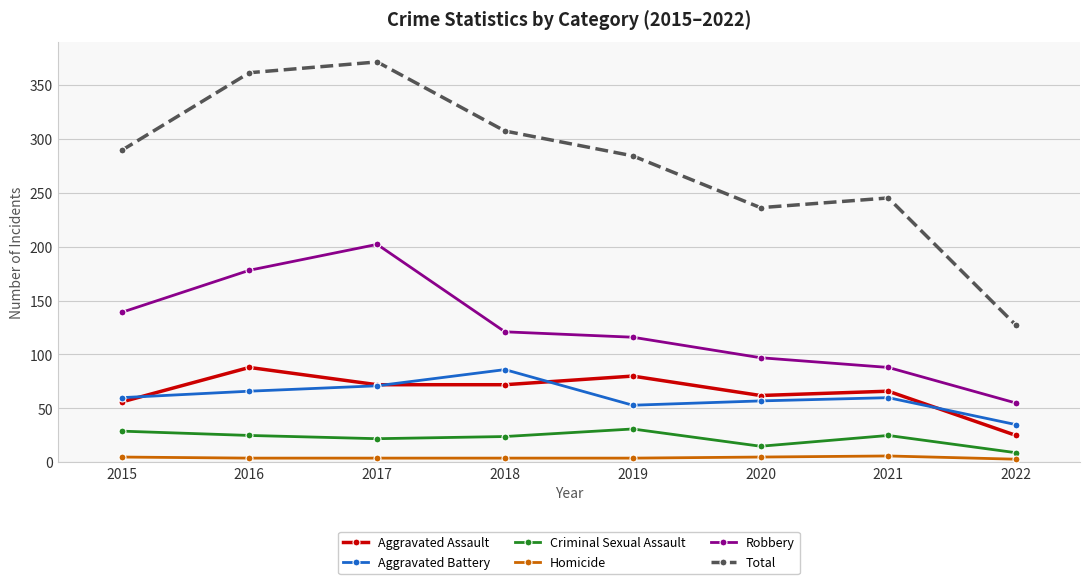

True or false: Aggravated Battery and Robbery intersect in this chart.

False